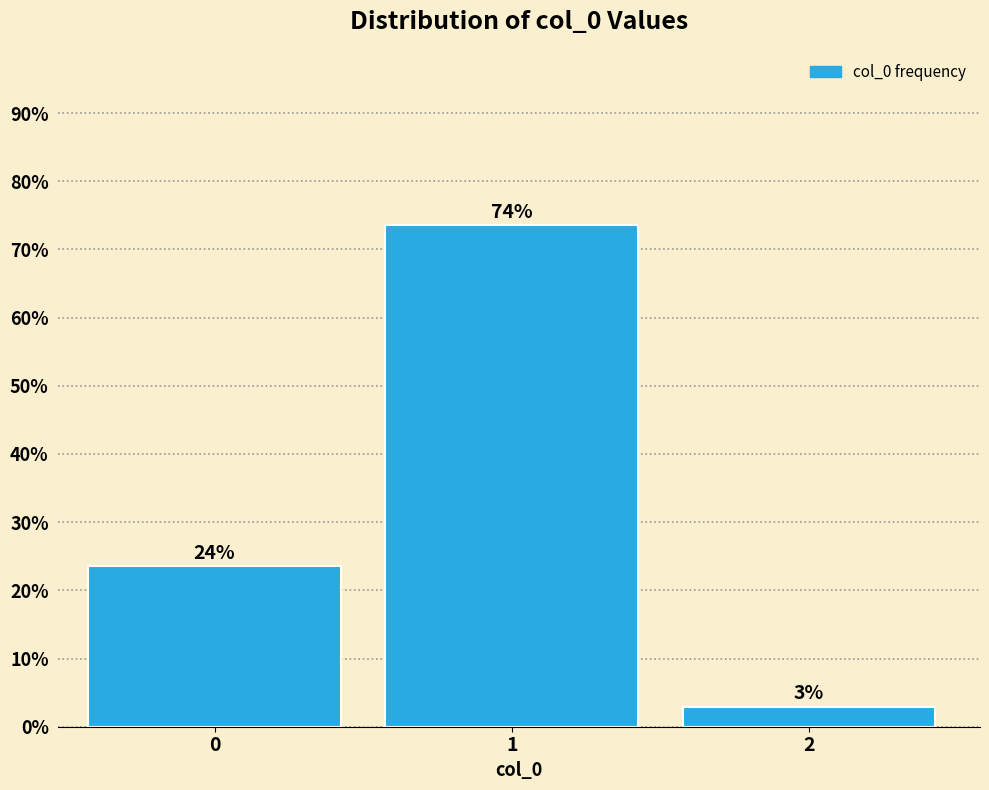

How many bars are there in total?

3